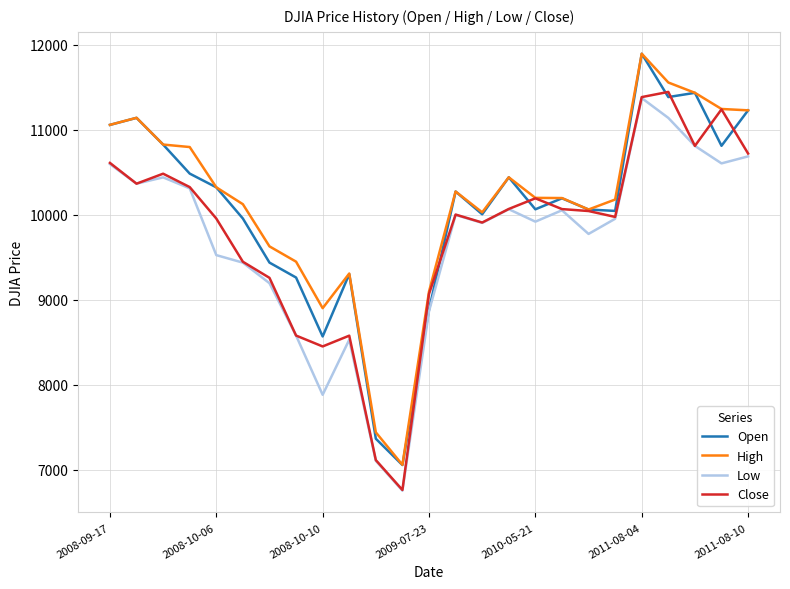

What is the maximum value shown in the chart?

11893.9